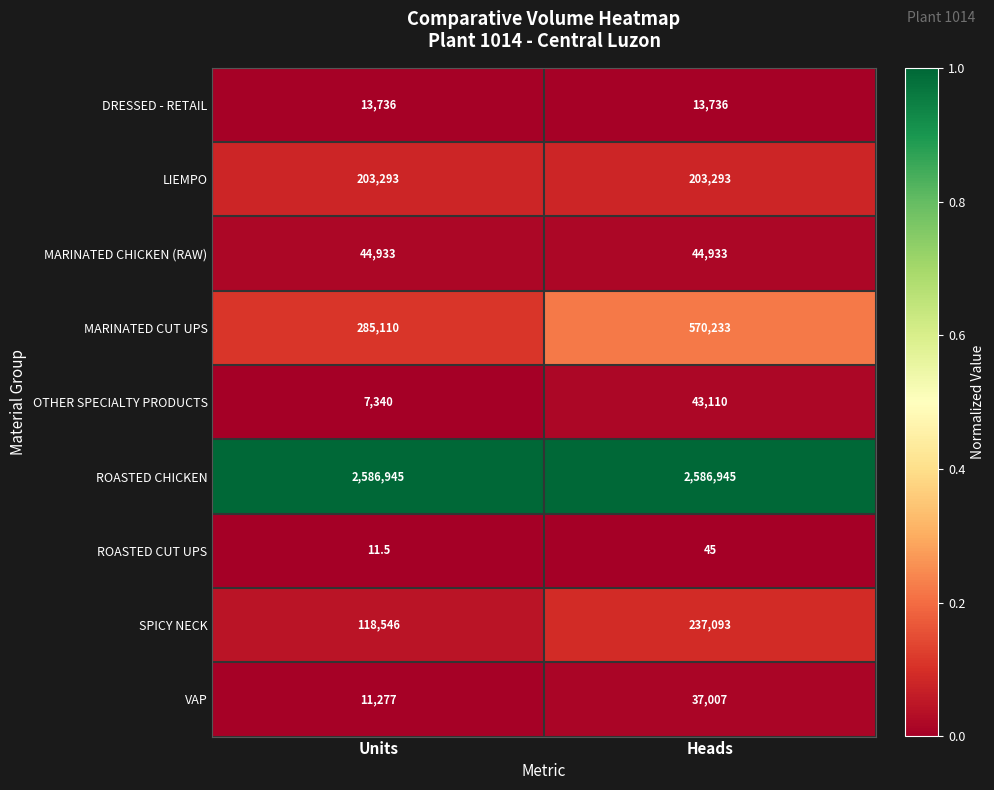

Reading right to left, what are all the values shown in this chart?

DRESSED - RETAIL: Heads=13736.0	Units=13736.0
LIEMPO: Heads=203293.0	Units=203293.0
MARINATED CHICKEN (RAW): Heads=44933.0	Units=44933.0
MARINATED CUT UPS: Heads=570233.0	Units=285110.0
OTHER SPECIALTY PRODUCTS: Heads=43110.0	Units=7340.0
ROASTED CHICKEN: Heads=2586945.0	Units=2586945.0
ROASTED CUT UPS: Heads=45.0	Units=11.5
SPICY NECK: Heads=237093.0	Units=118546.0
VAP: Heads=37007.0	Units=11277.0